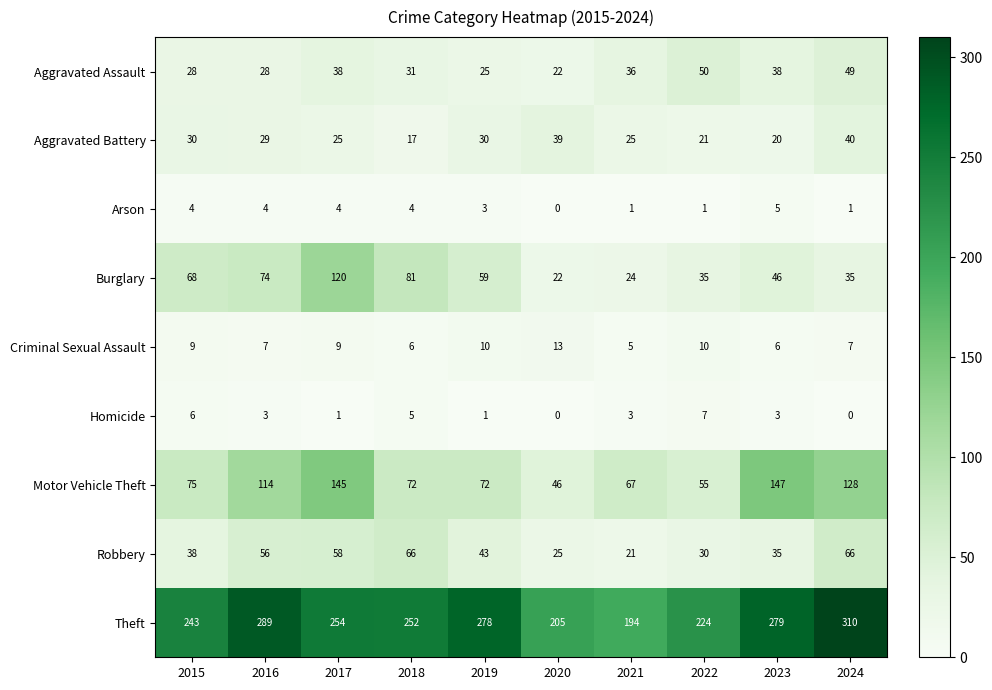

Where does the Burglary series first go above 59?

2015